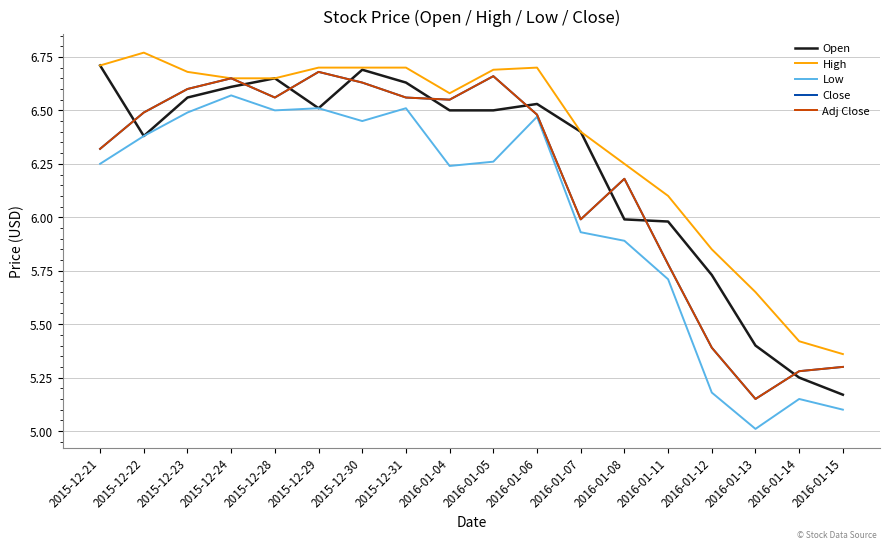

Does the chart display data point markers on the line(s)?

No